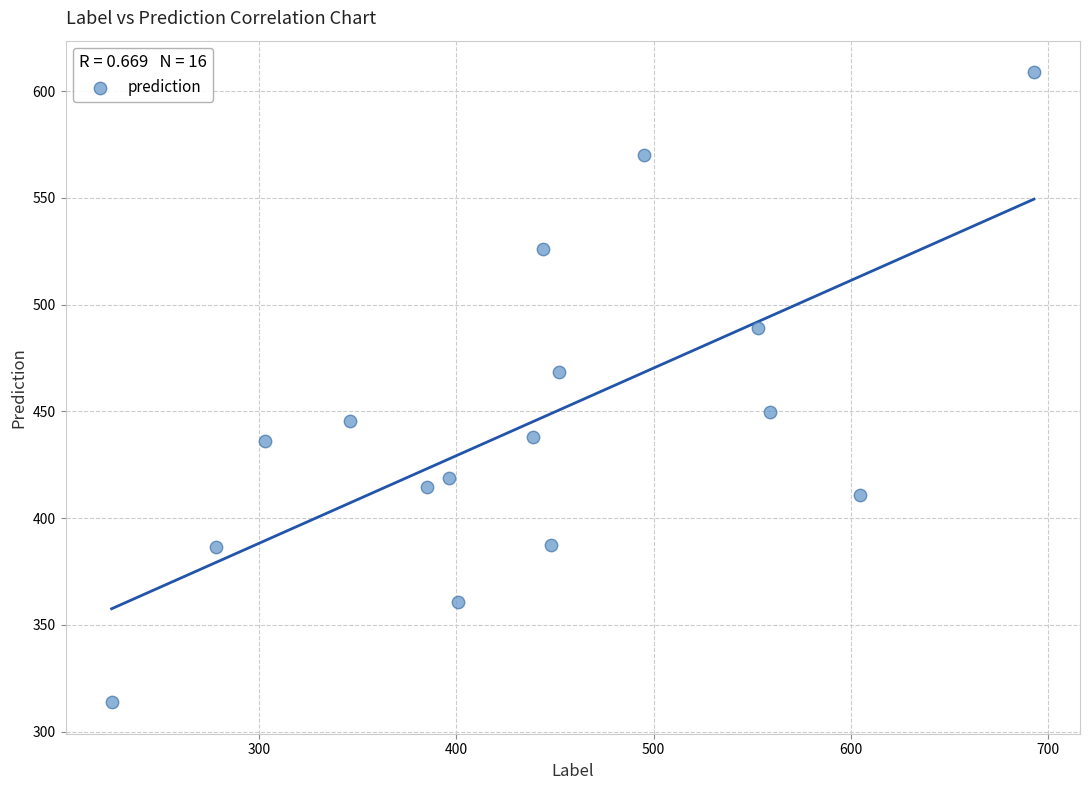

What is the range of X values (max minus min)?

468.0